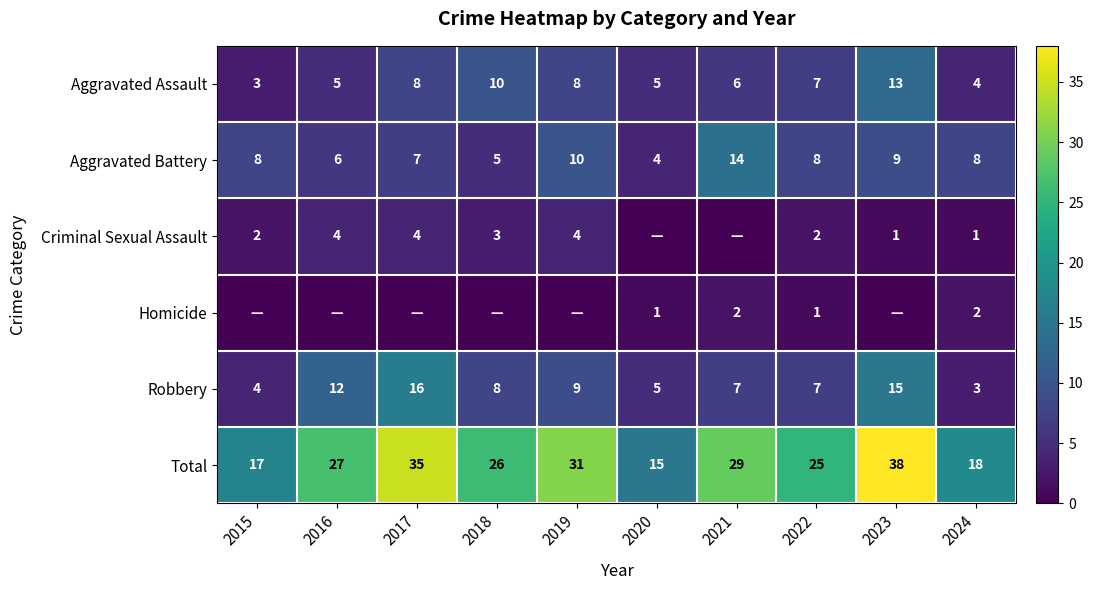

What value does the Total series have at 2019, to the nearest 5?

30